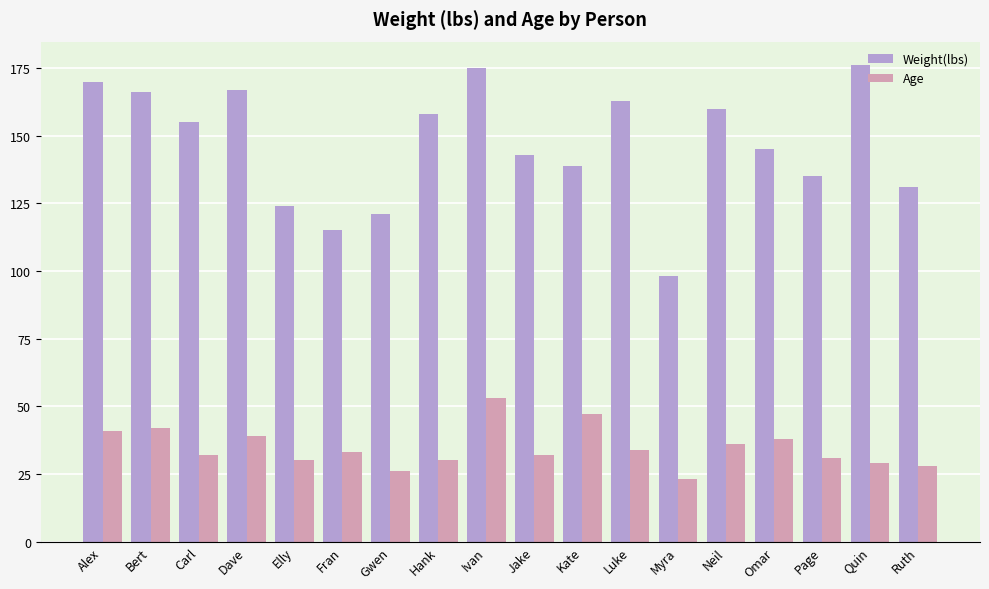

What is the total value across all series at Gwen?

147